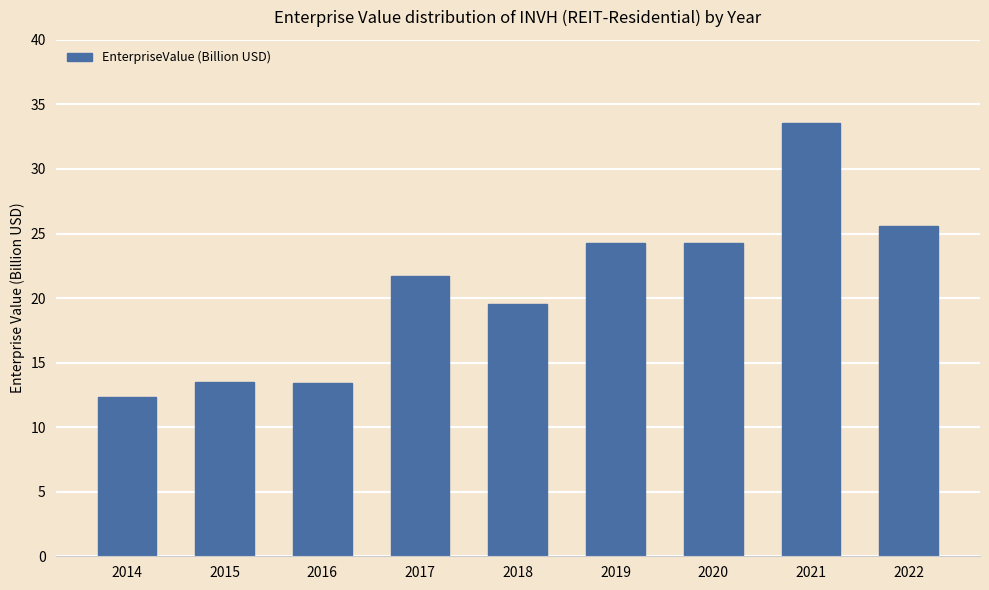

True or false: the data shows 9.5 at 2021.

False